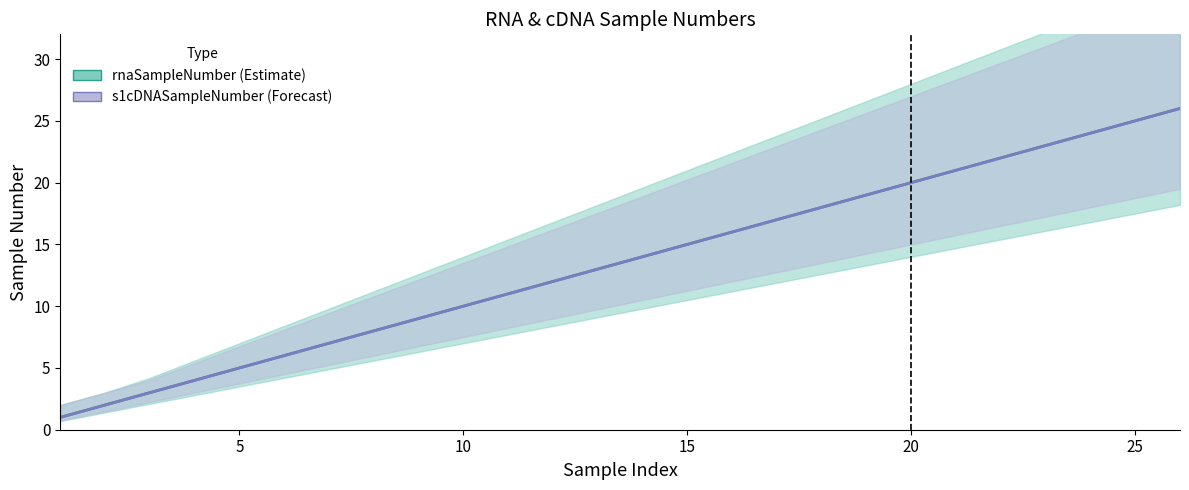

The rnaSampleNumber series shows 28 at 18. True or false?

False